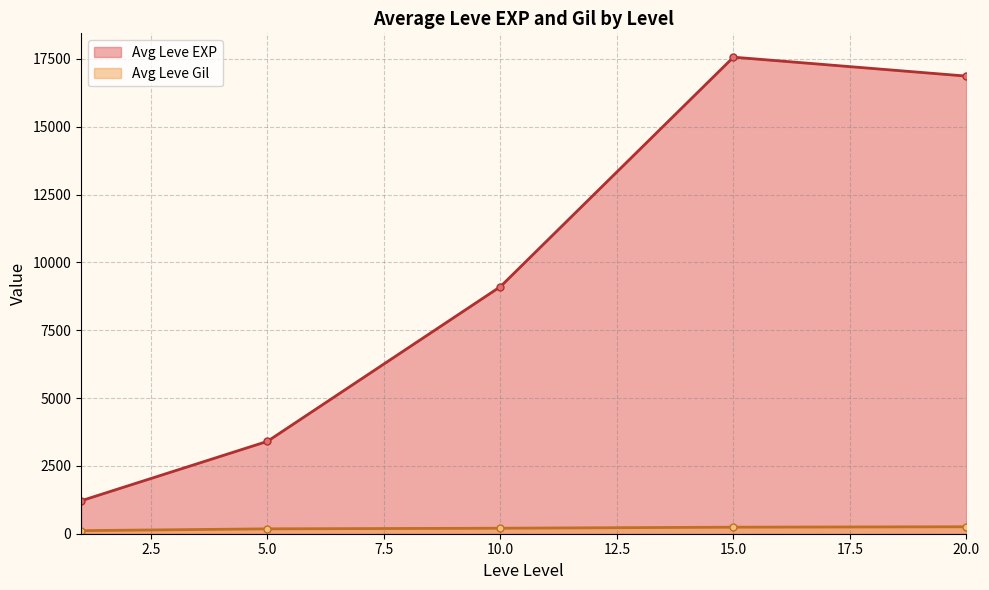

Which series changed the most between 5 and 20?

Leve EXP